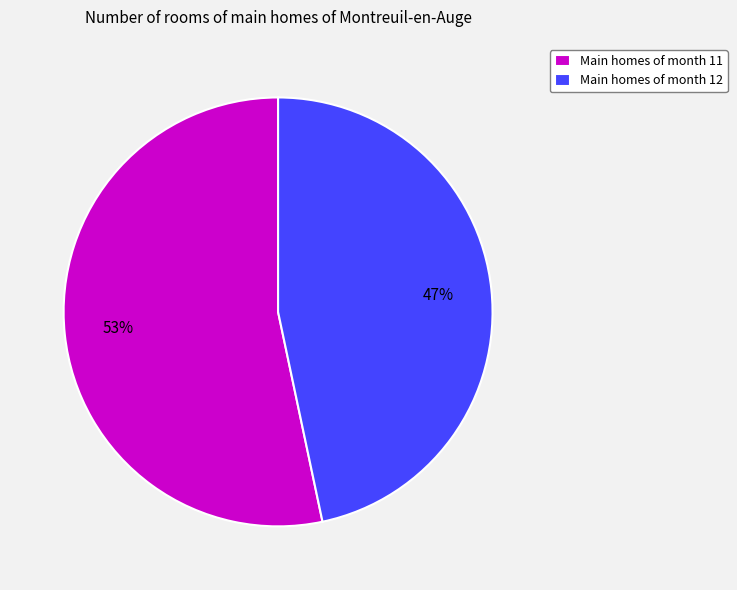

Combined, do Main homes of month 12 and Main homes of month 11 account for over 50%?

Yes